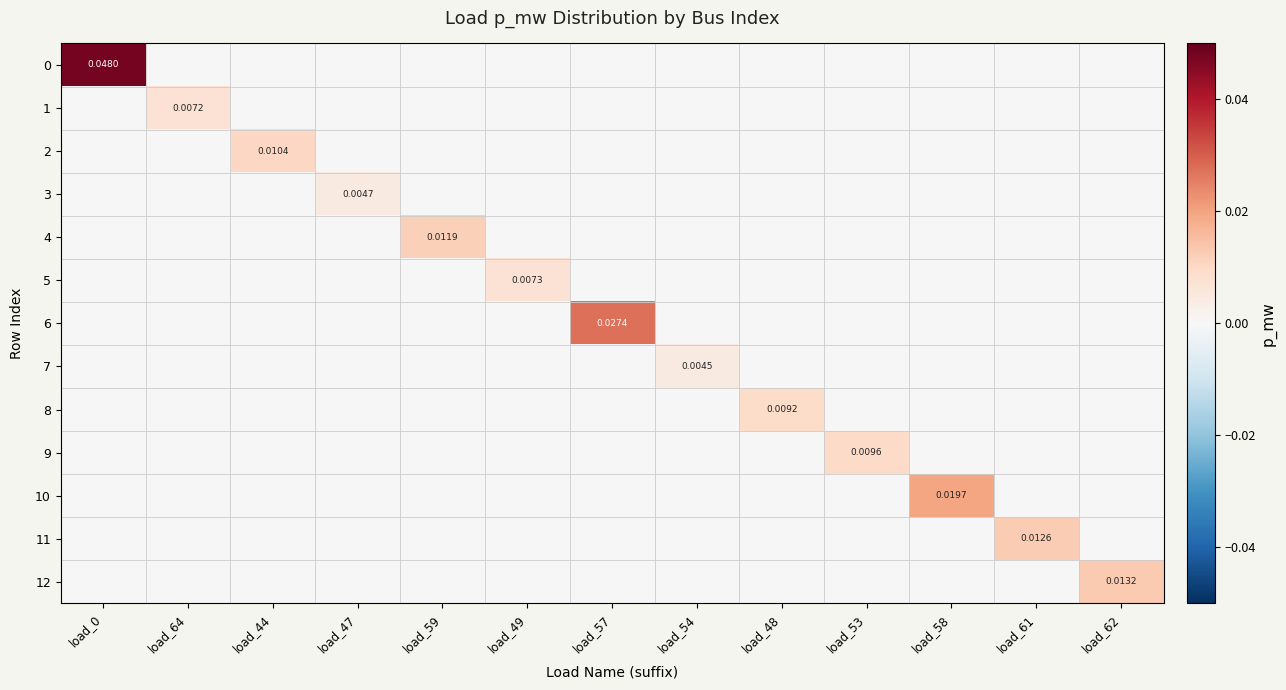

Count the number of categories in the chart.

13